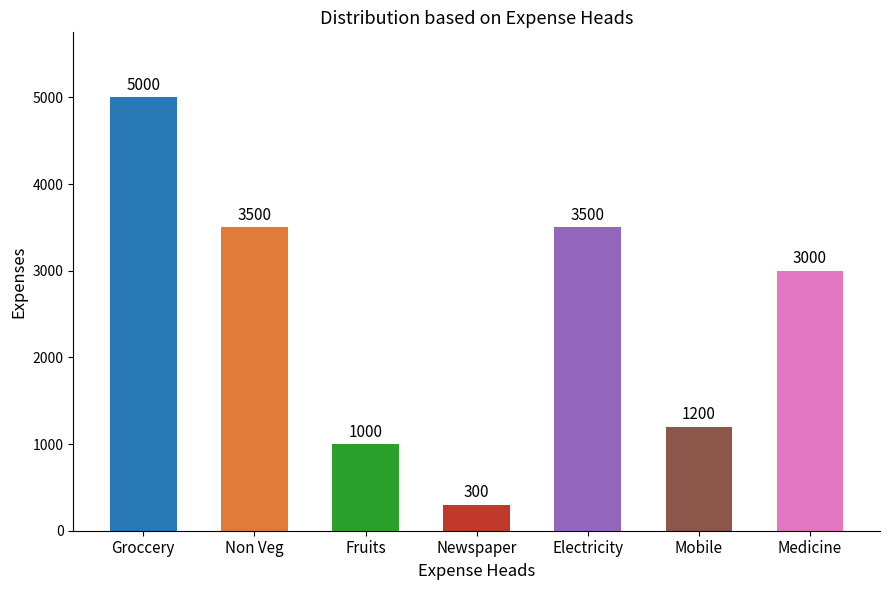

Which label corresponds to the smallest value in the chart?

Newspaper